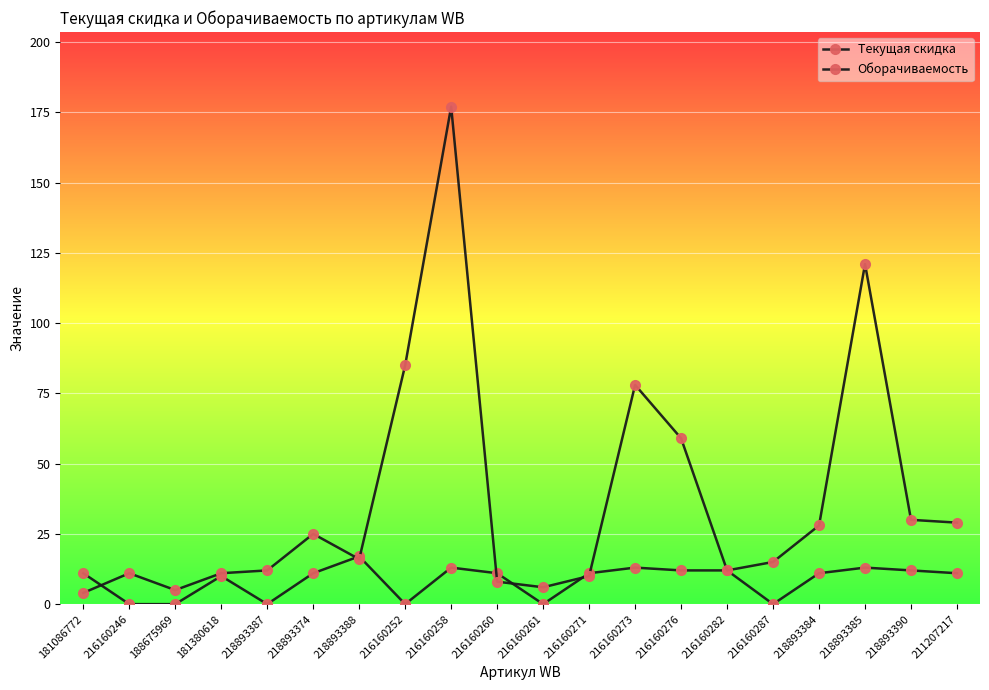

How many intersections are there between Оборачиваемость and Текущая скидка?

7